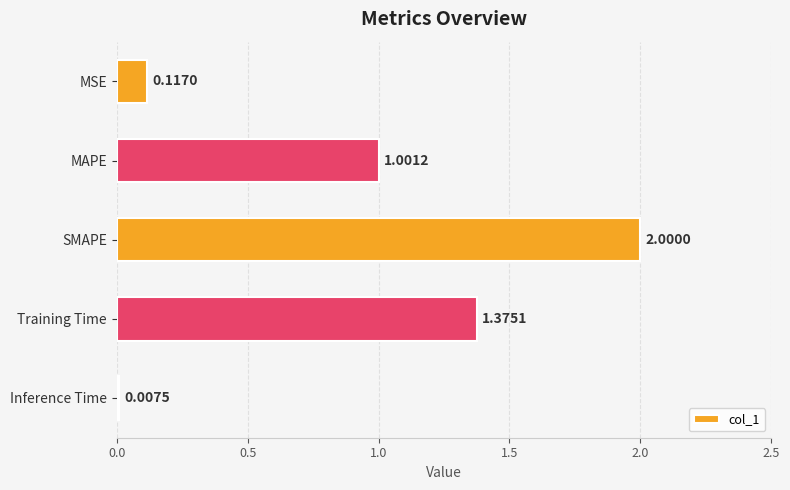

Which label corresponds to the largest value in the chart?

SMAPE